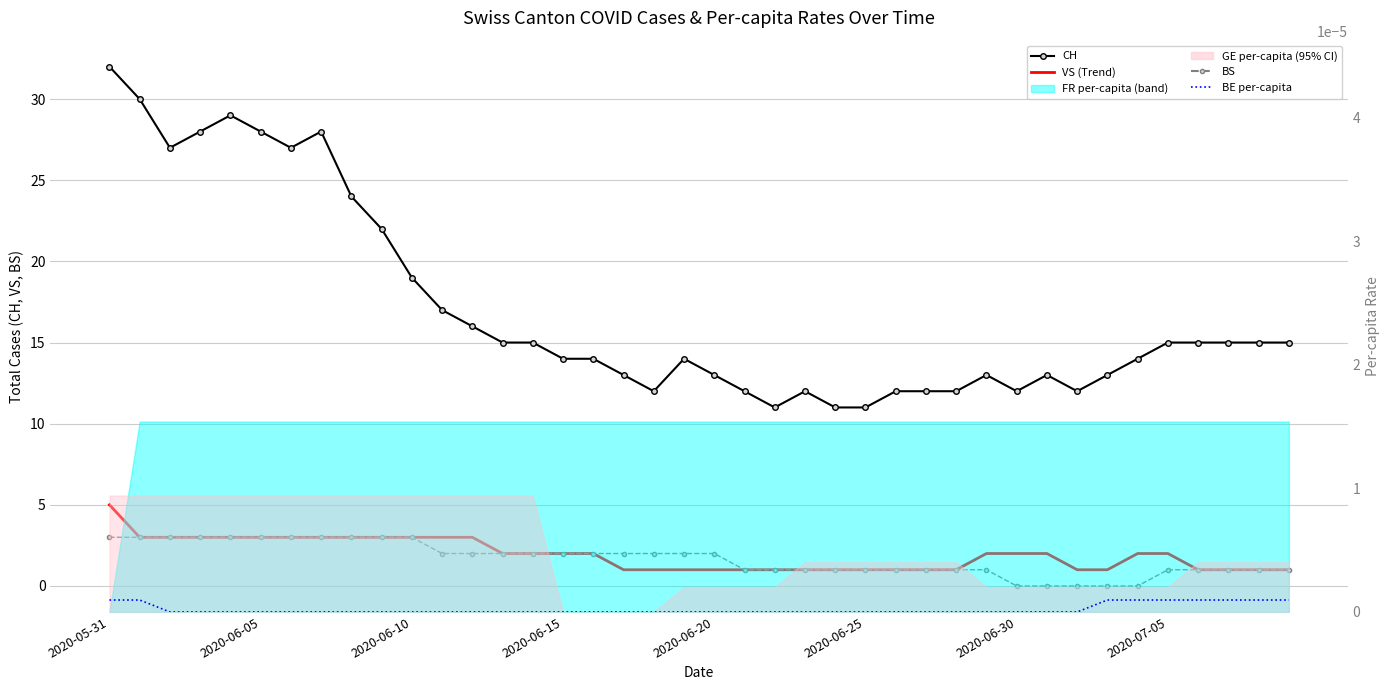

At which label does BS reach its peak?

2020-05-31